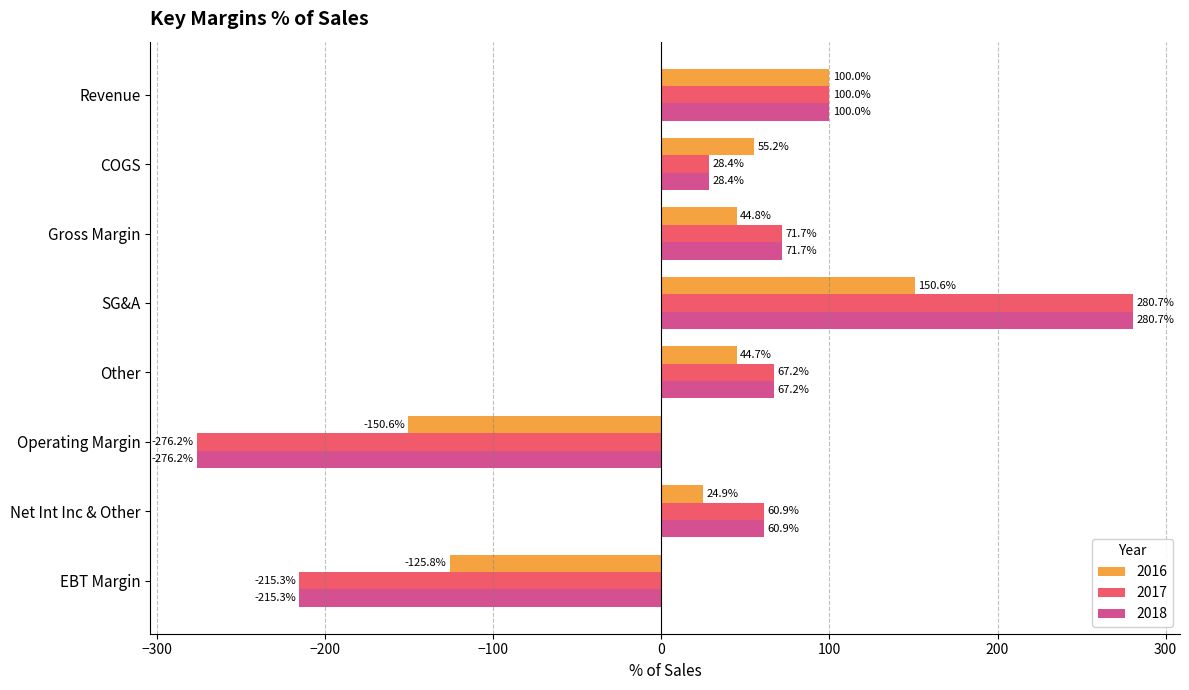

What is the spread (max minus min) of values at SG&A?

130.1